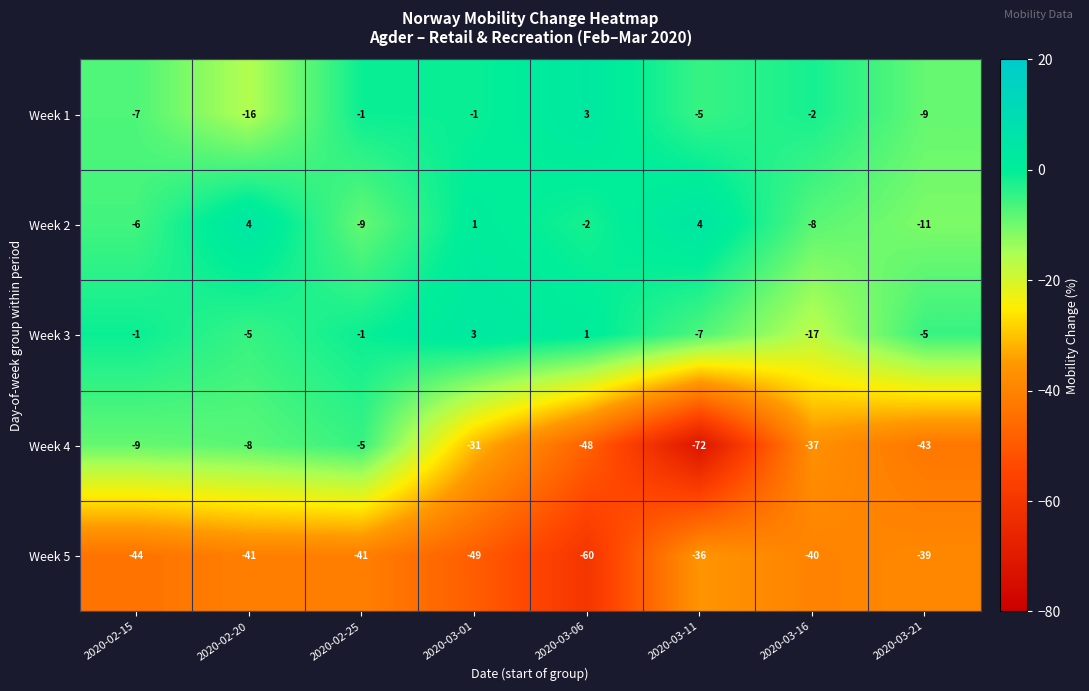

What is the maximum value shown in the chart?

4